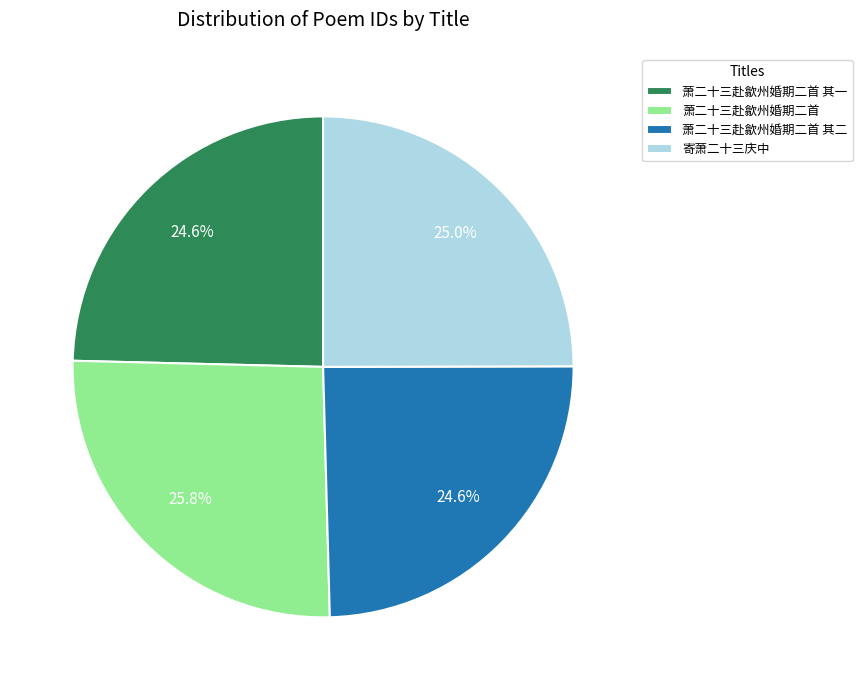

Which slice is the largest?

萧二十三赴歙州婚期二首